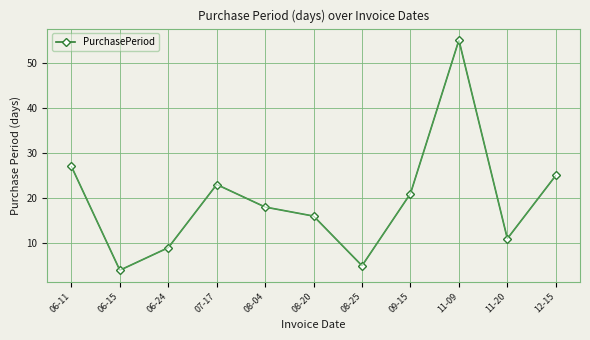

List the labels in order of value, largest first.

11-09, 06-11, 12-15, 07-17, 09-15, 08-04, 08-20, 11-20, 06-24, 08-25, 06-15